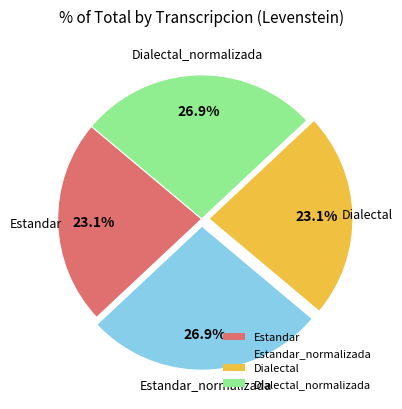

What is the ratio of the value at Dialectal to the value at Estandar?

1.0